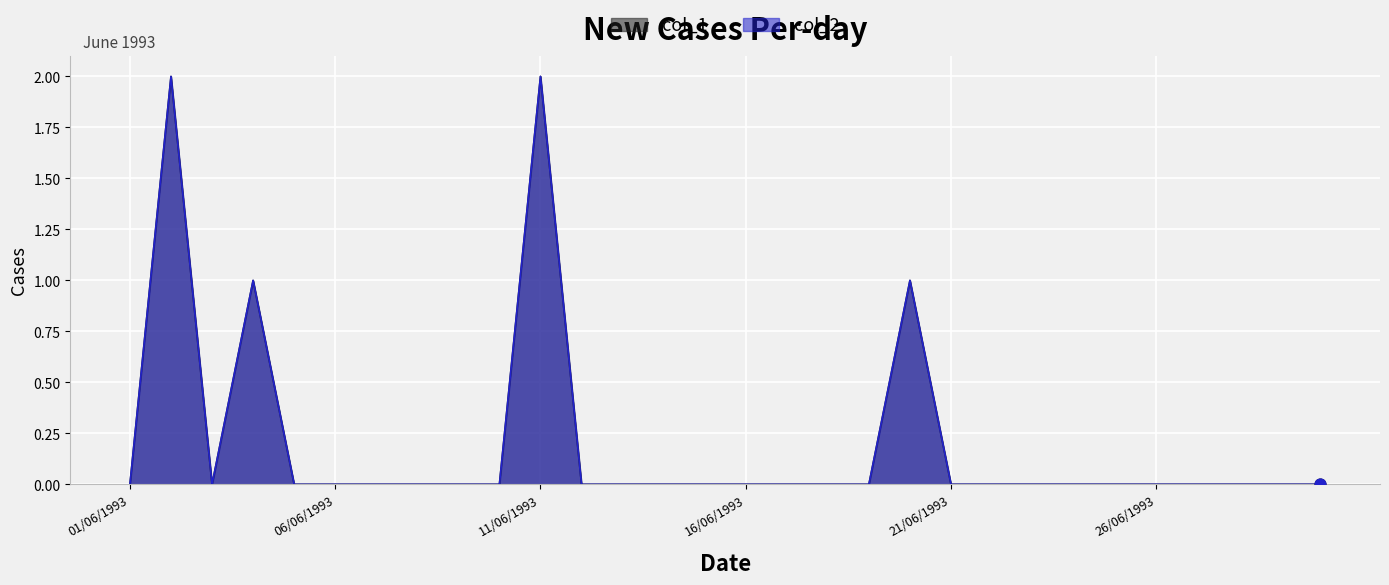

Which series contains the highest Y value?

col_1